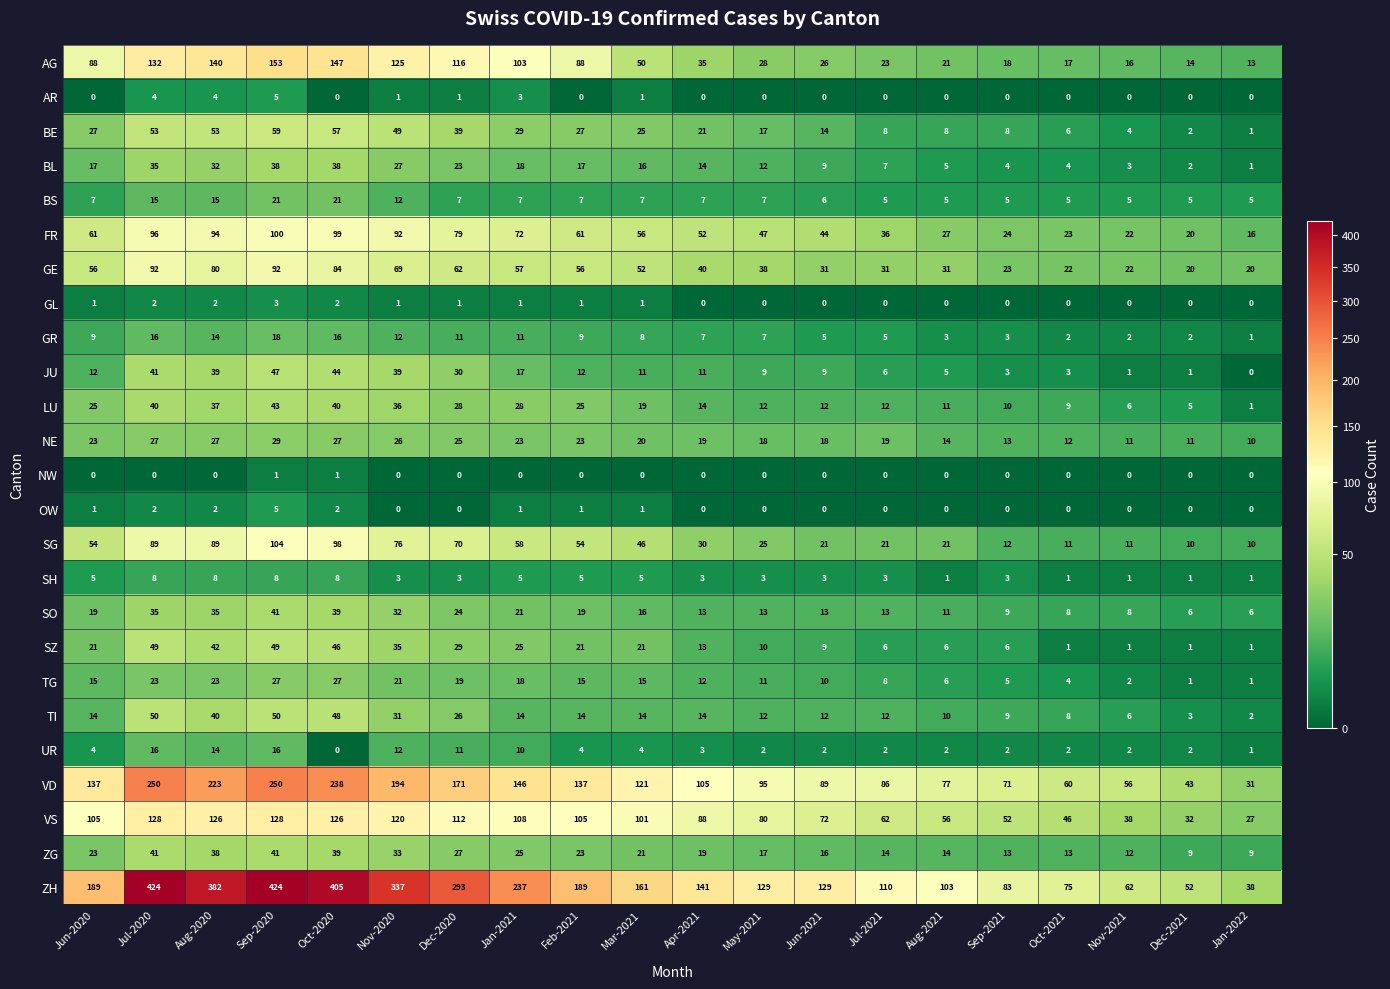

What is the sum of the BL values at Aug-2021 and Sep-2020?

43